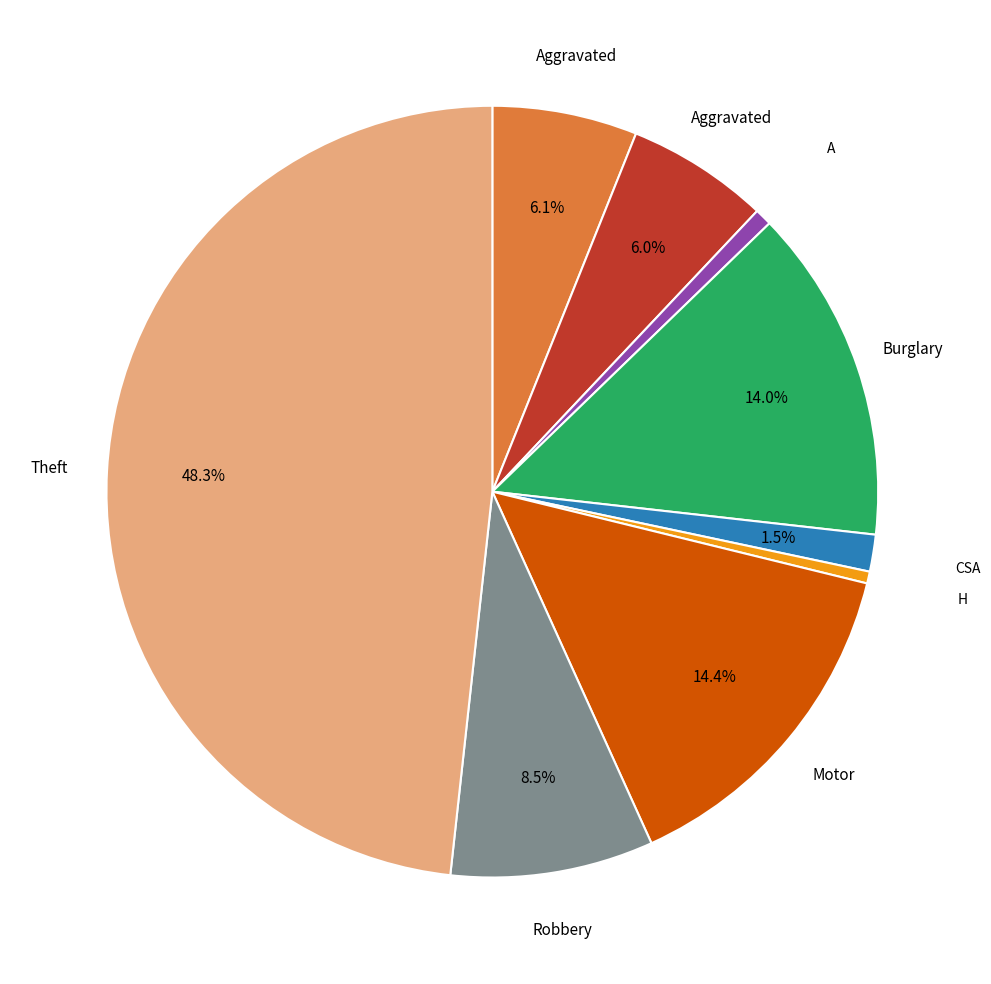

Is there a majority slice in this chart?

No